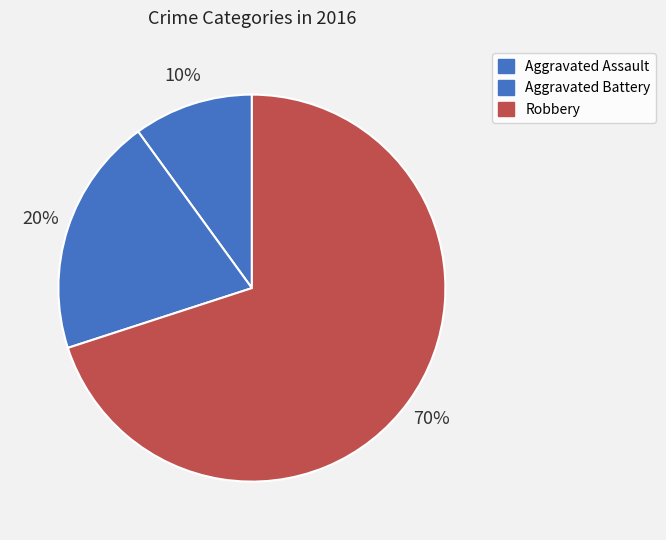

Approximately how many times larger is the value at Aggravated Assault compared to Robbery?

0.1